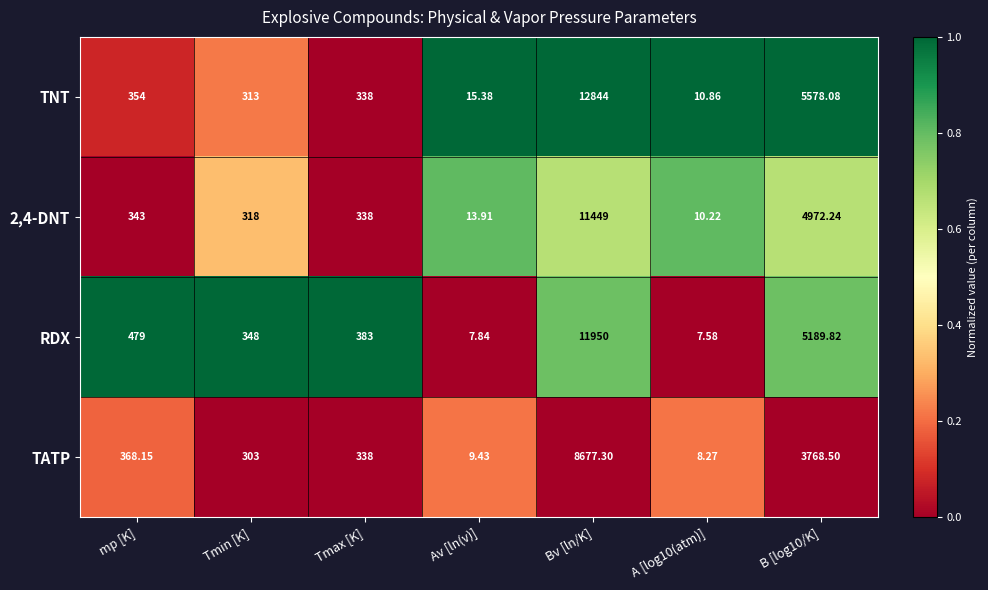

Where does the 2,4-DNT series first go above 338?

mp [K]